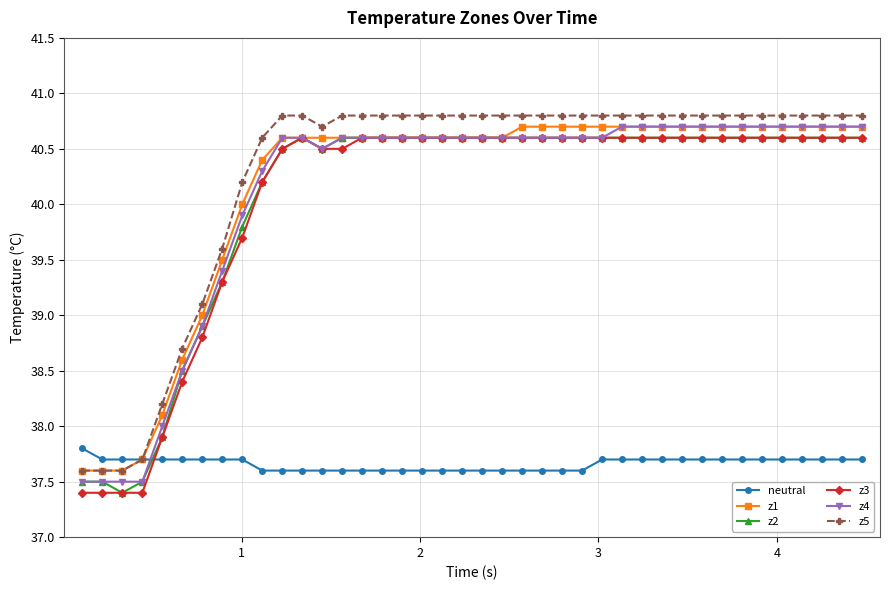

True or false: neutral and z3 cross at least once.

True